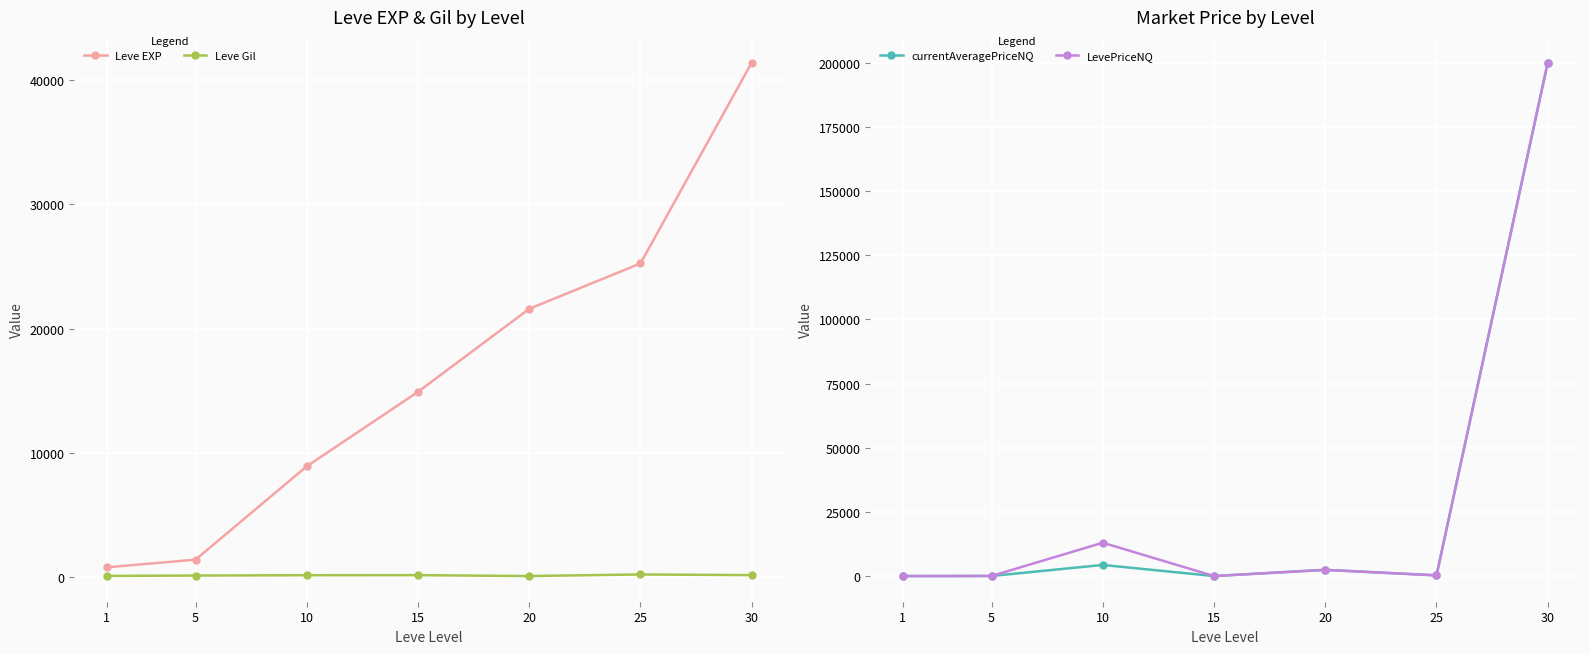

Reading left to right, transcribe all the data shown in this chart.

Leve EXP: 800.0	1420.0	8930.0	14920.0	21600.0	25250.0	41410.0
Leve Gil: 113.0	140.0	169.0	172.0	101.0	229.0	175.0
currentAveragePriceNQ: 0.0	27.0	4326.2	0.0	2418.0	261.2	200041.8
LevePriceNQ: 0.0	27.0	12978.6	0.0	2418.0	261.2	200041.8